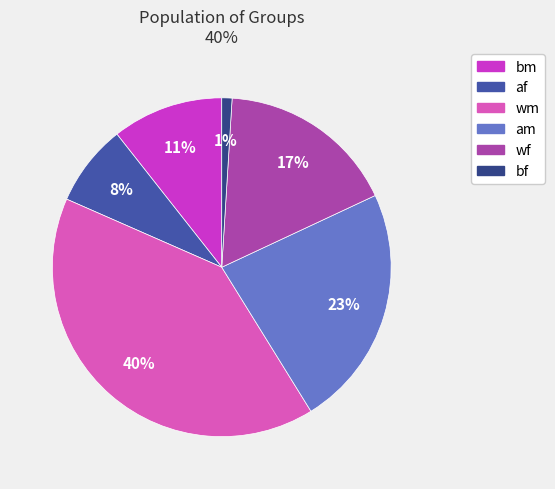

To the nearest percent, what is the average slice percentage?

17%